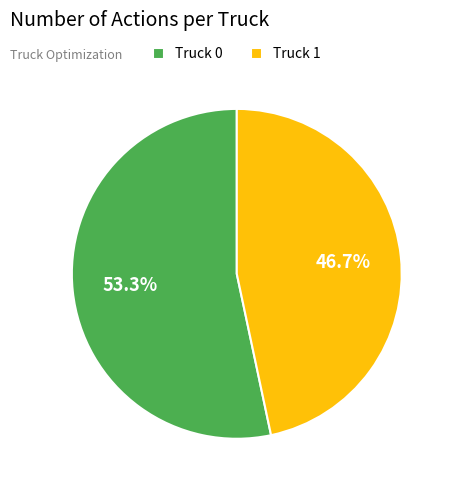

What is the smallest slice in the pie chart?

Truck 1